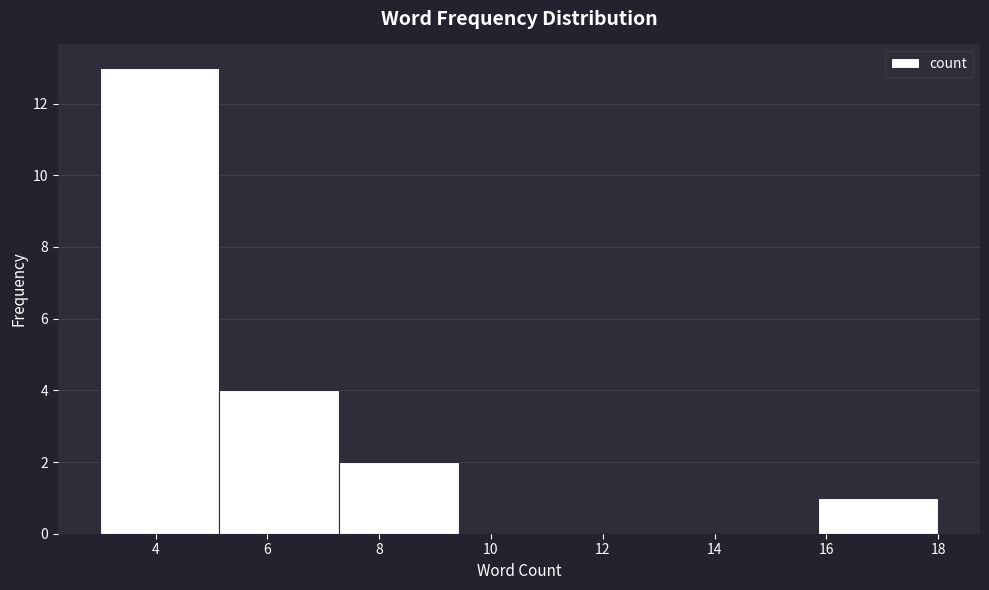

How tall is the bar that spans 3.0 to 5.2 on the x-axis? Neither the bar edges nor the heights are printed on the chart, so give them approximately, as read against the axes.

13